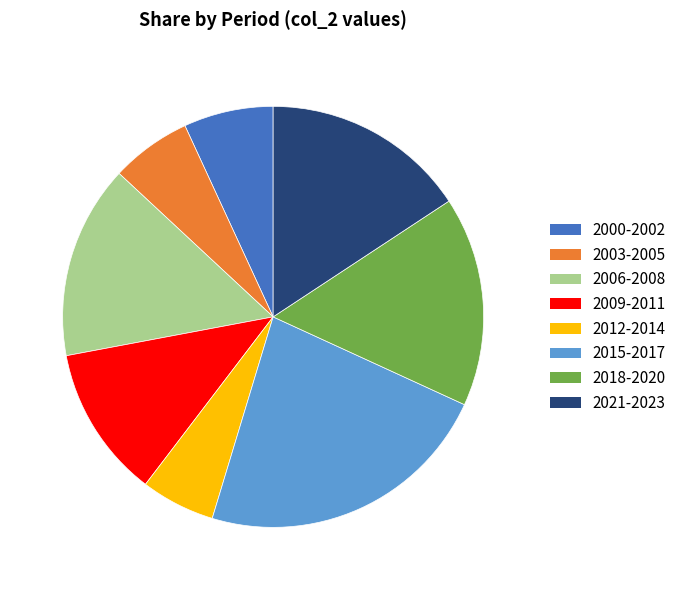

Is there a majority slice in this chart?

No